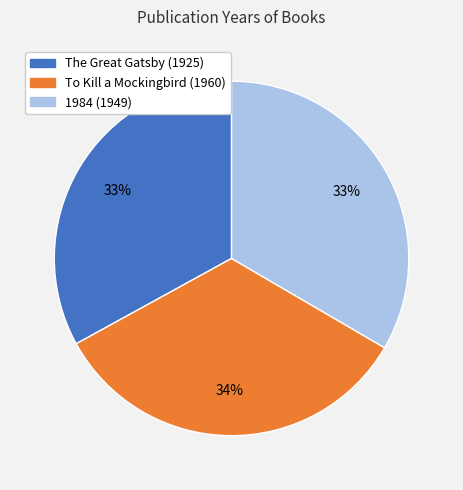

Does 1984 (1949) account for over 50% of the chart?

No